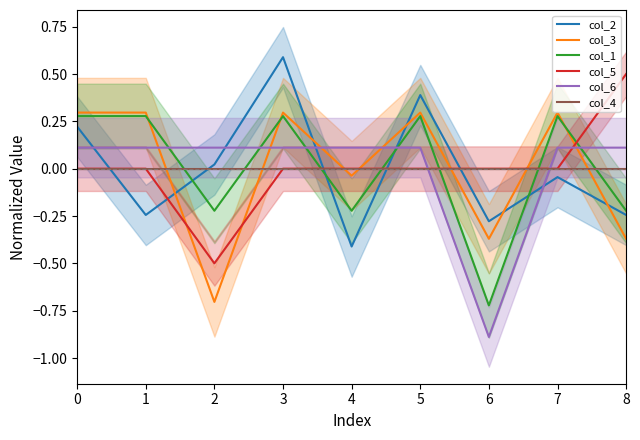

Count the number of data series in this chart.

6